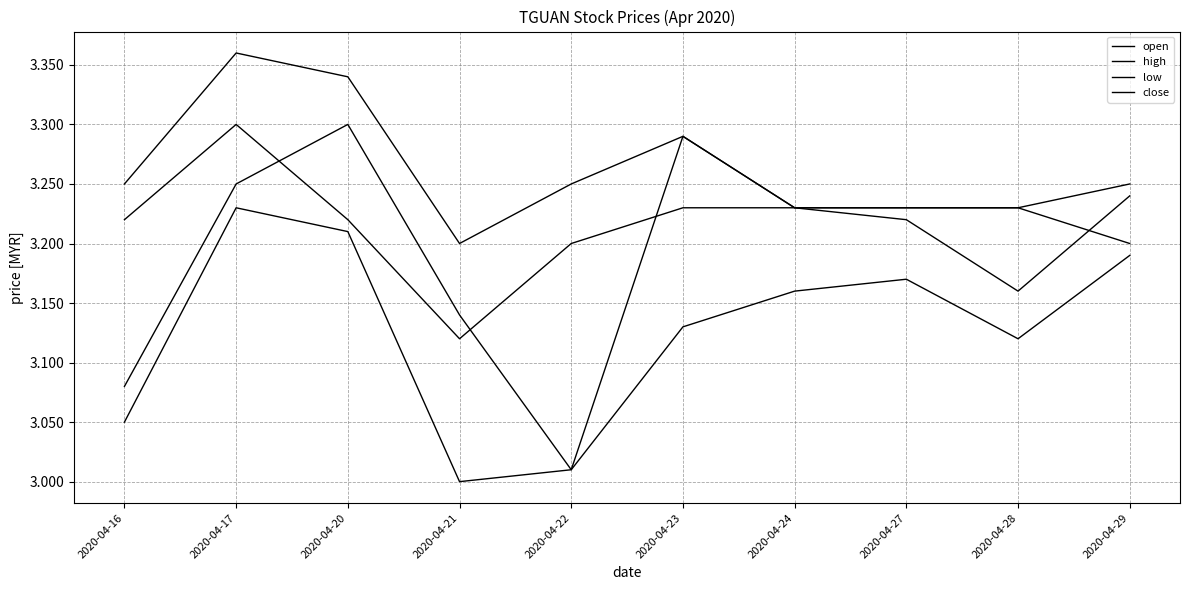

Is it true that high equals 5.4 at 2020-04-24?

False